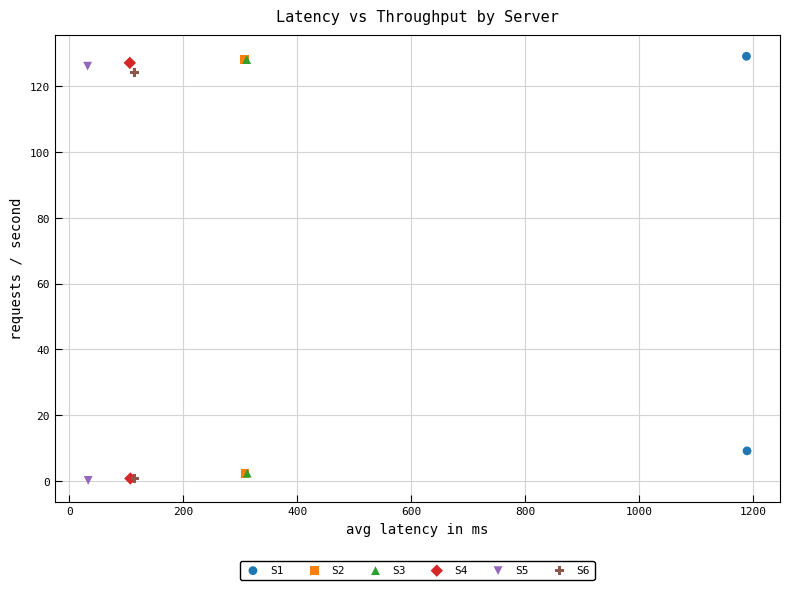

What are all the series names shown in the legend?

S1, S2, S3, S4, S5, S6